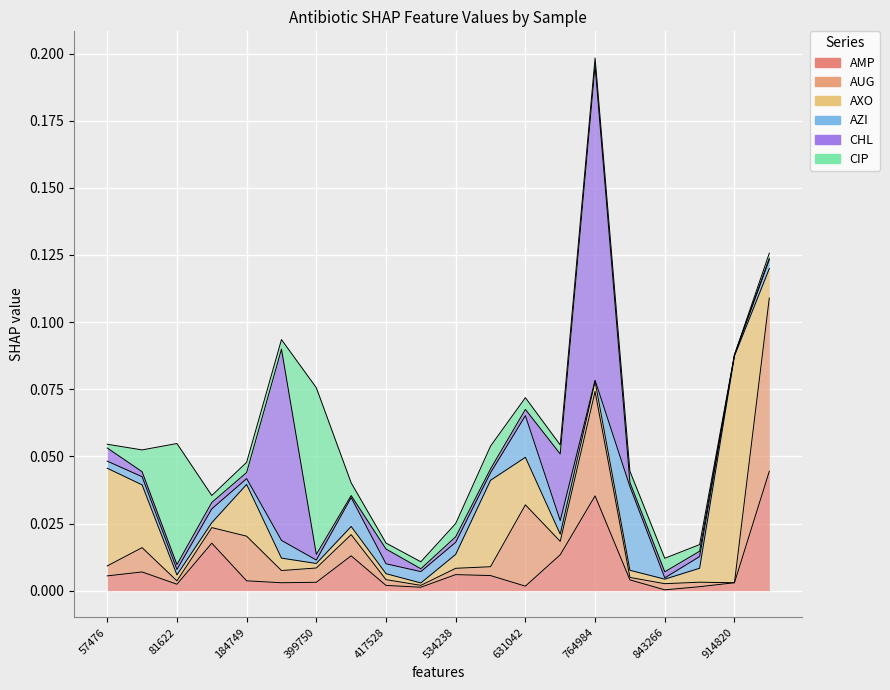

How many positive values does the CIP series have?

19